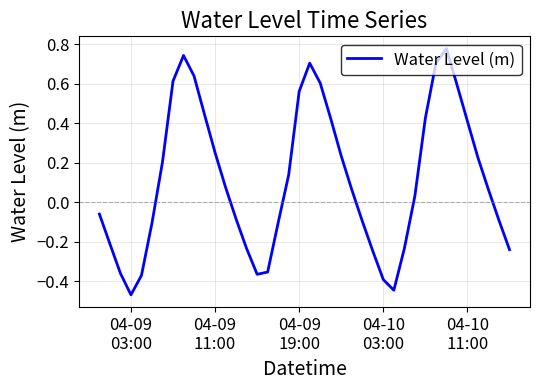

What is the difference between the maximum and minimum values?

1.2